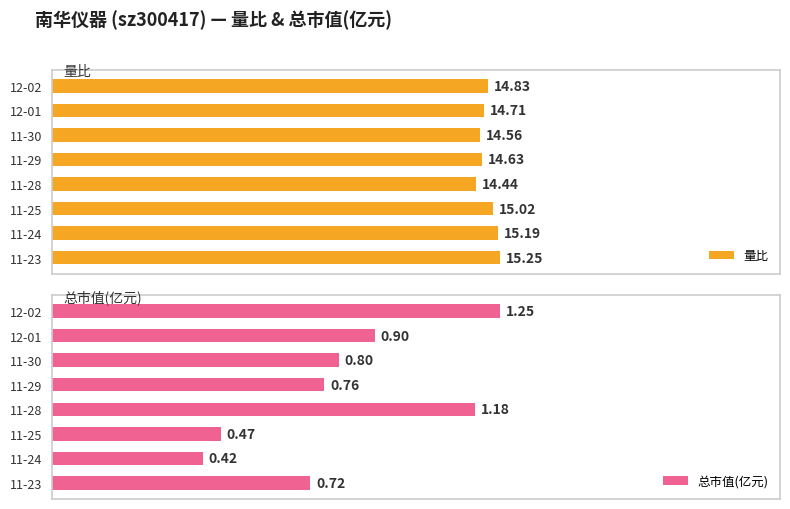

Does the chart contain stacked bars?

No